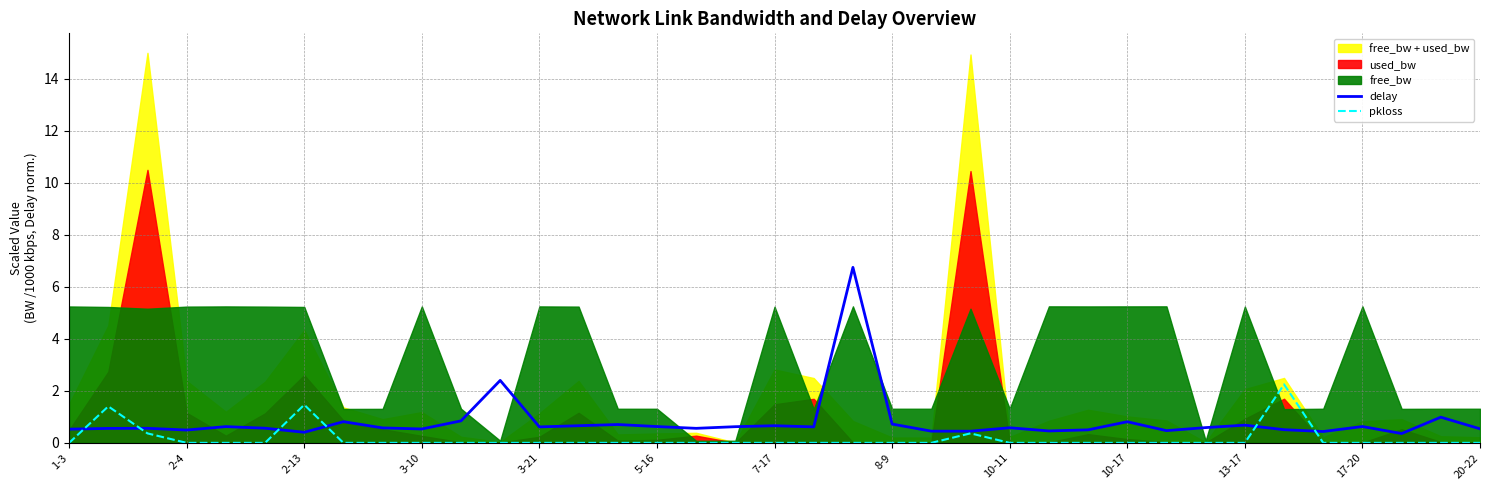

How many values in pkloss are above zero?

5